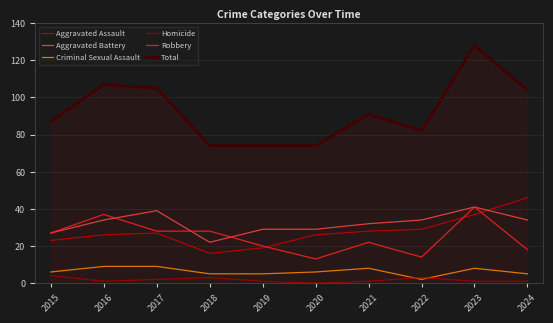

Which series has the largest total across all categories?

Total